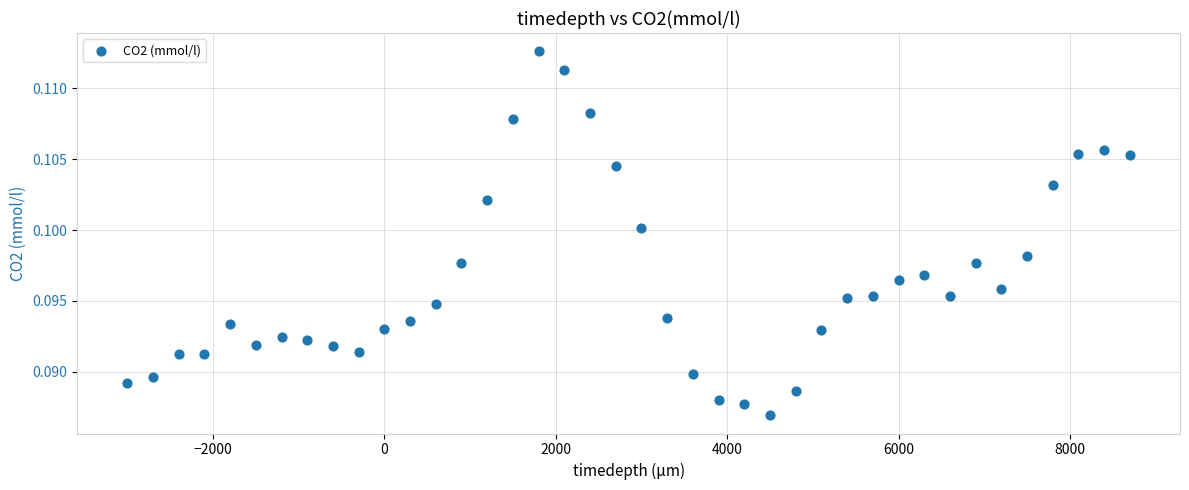

What is the range of X values (max minus min)?

11700.0